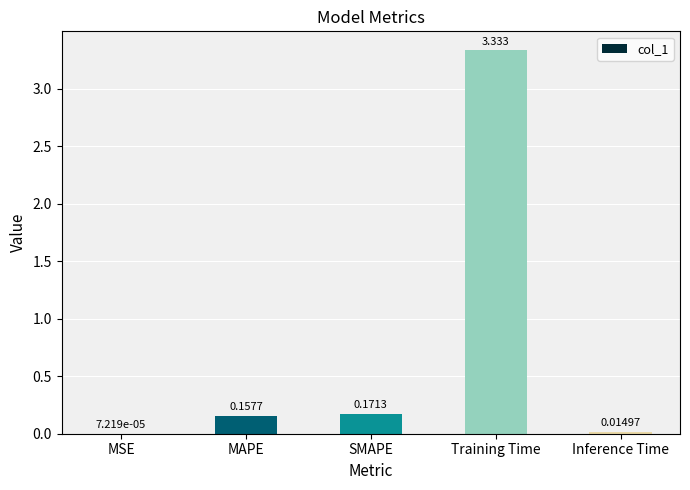

Which label corresponds to the largest value in the chart?

Training Time